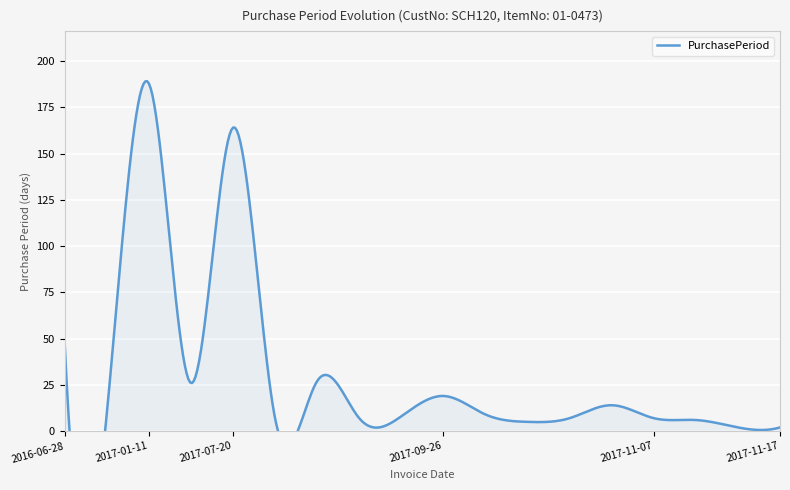

What is the maximum value shown in the chart?

188